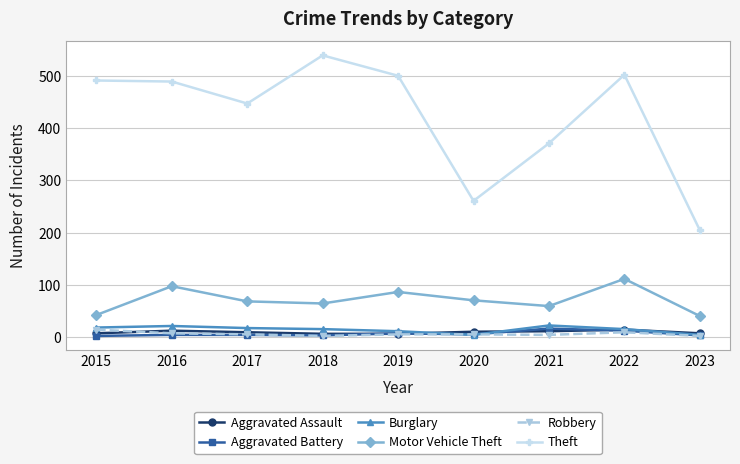

At which category does Motor Vehicle Theft reach its first local peak?

2016